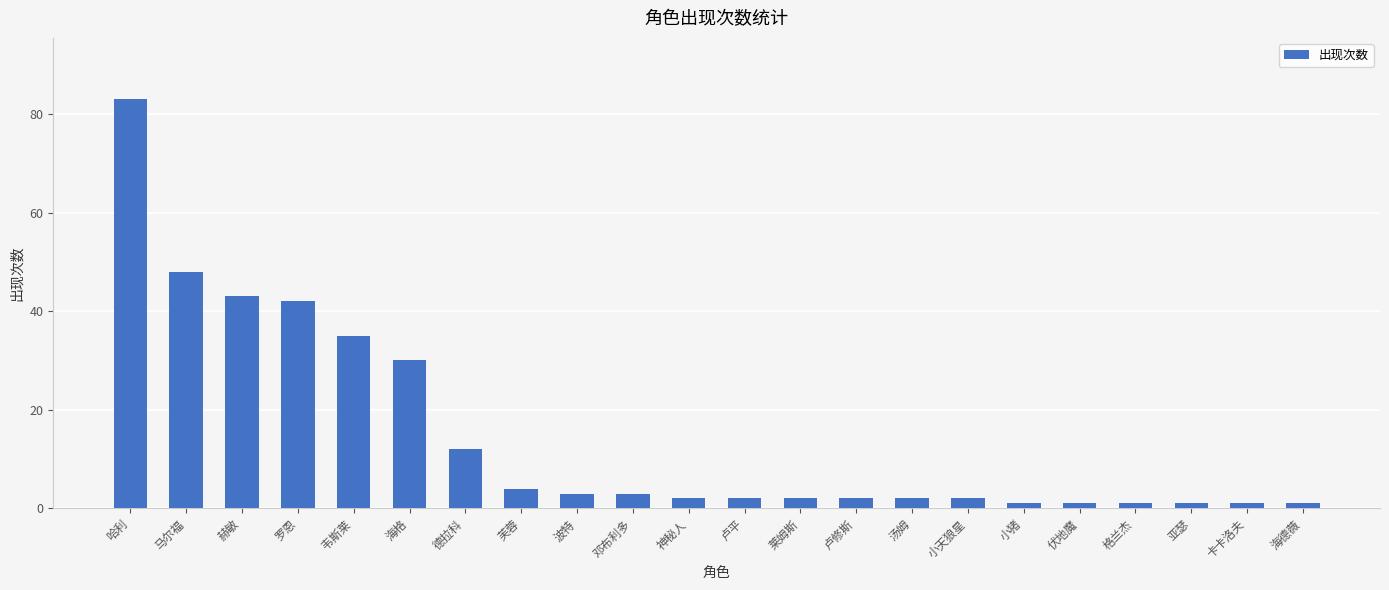

What is the value of the 16th bar from the left?

2